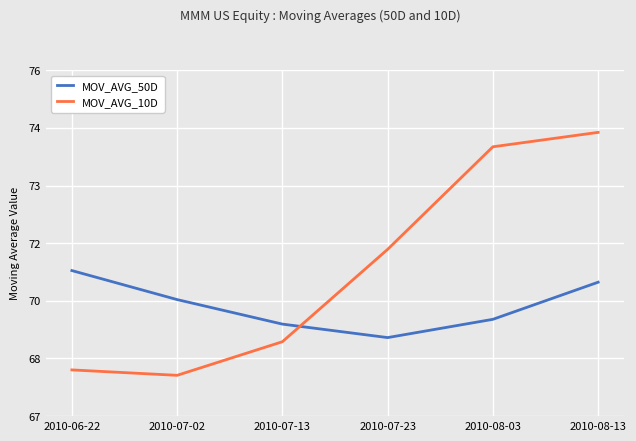

Is this an area chart (filled region under the line)?

No